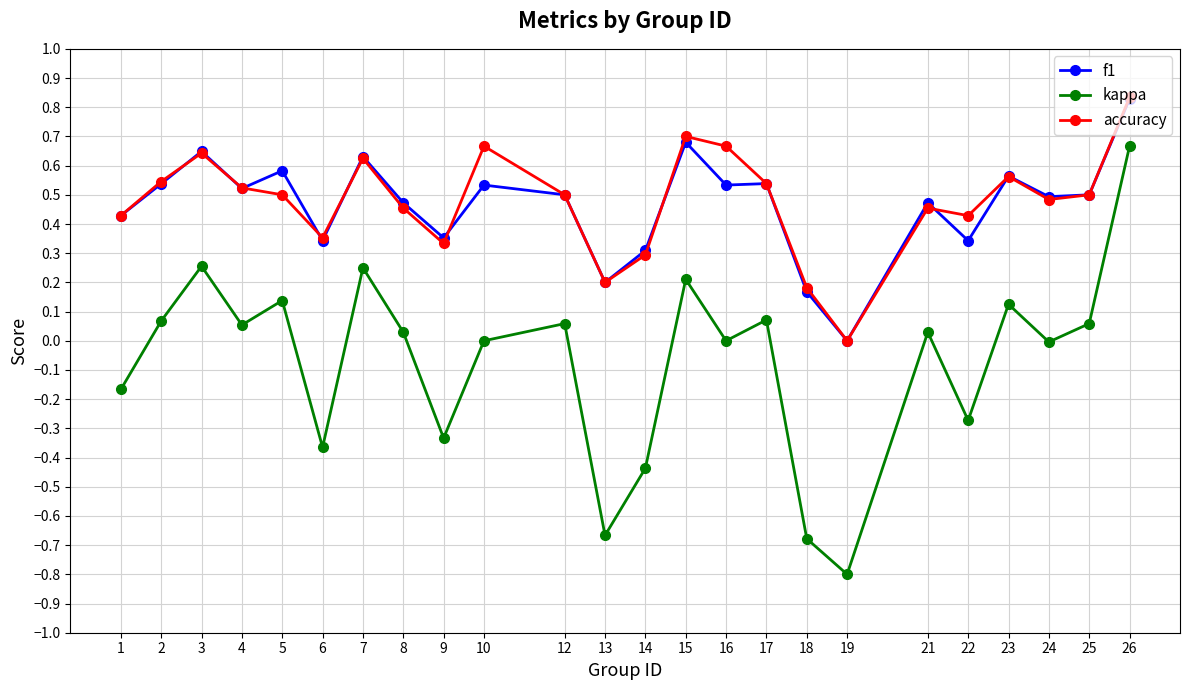

True or false: accuracy and kappa cross at least once.

False